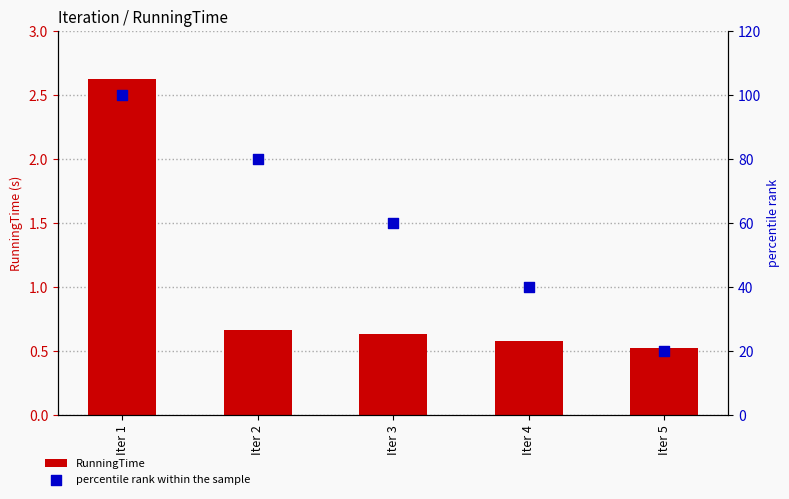

Is the value of percentile rank within the sample at Iter 2 greater than the value of RunningTime at Iter 3?

Yes